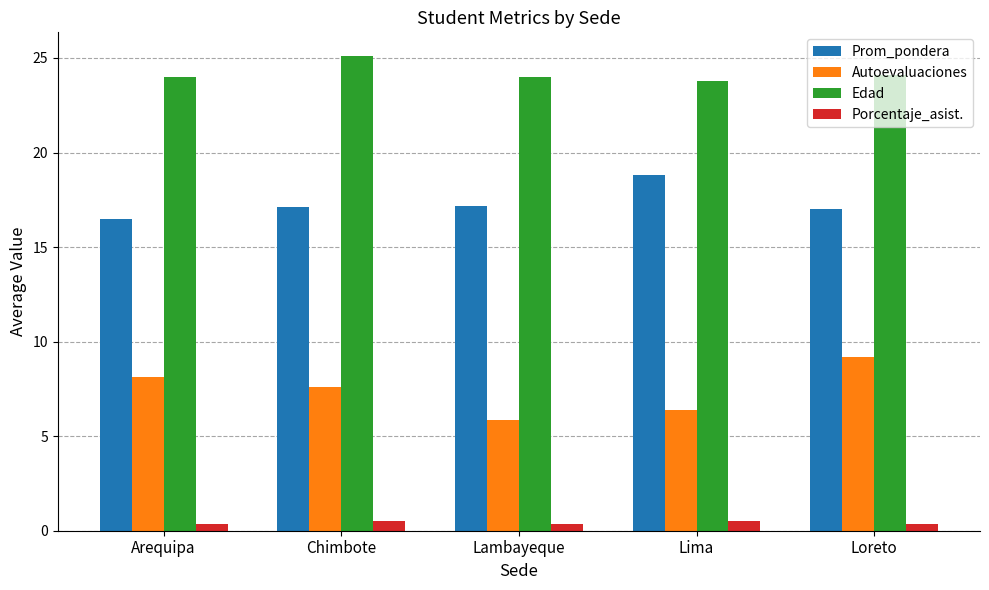

At which label does Autoevaluaciones first exceed 7?

Arequipa